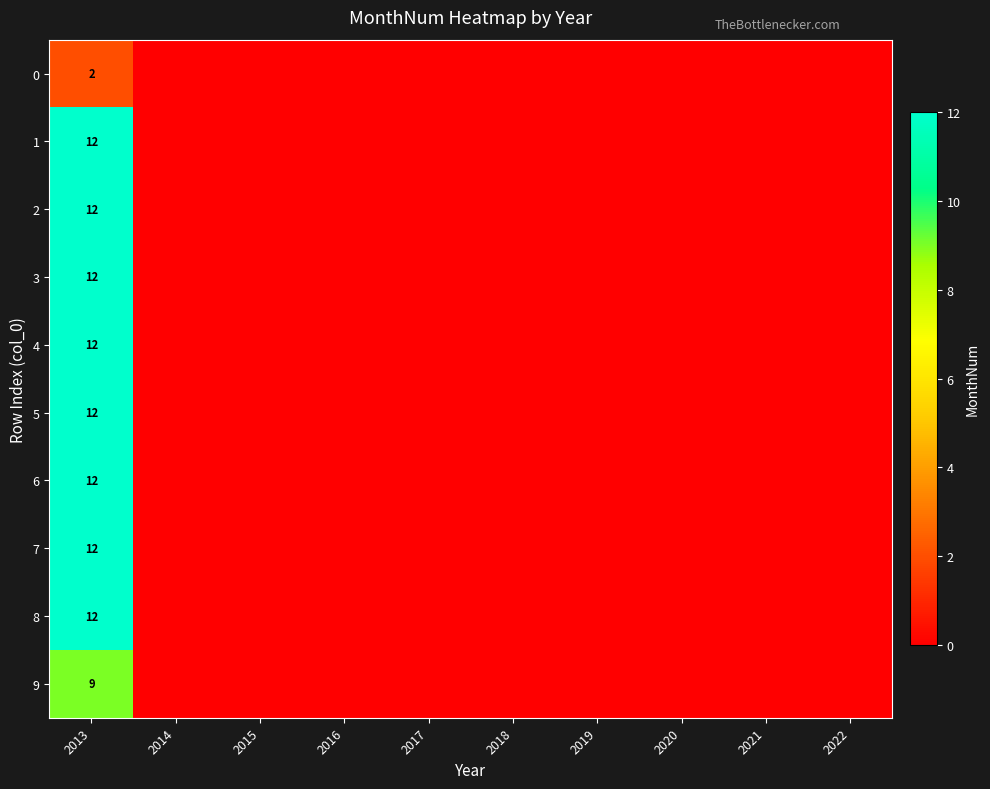

The 2 series shows 8 at 2013. True or false?

False